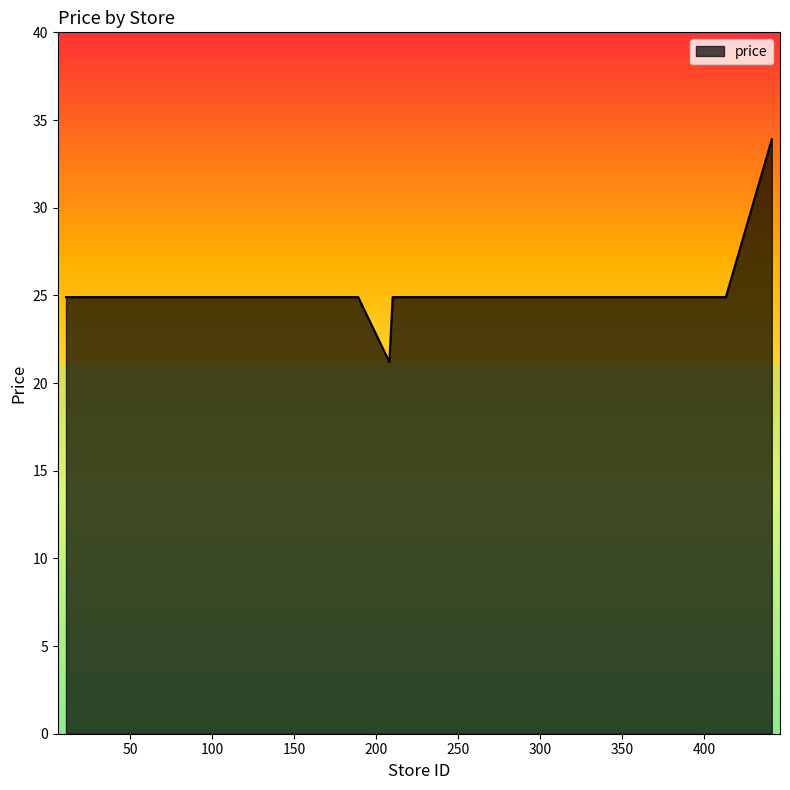

Does the chart display data point markers on the line(s)?

No